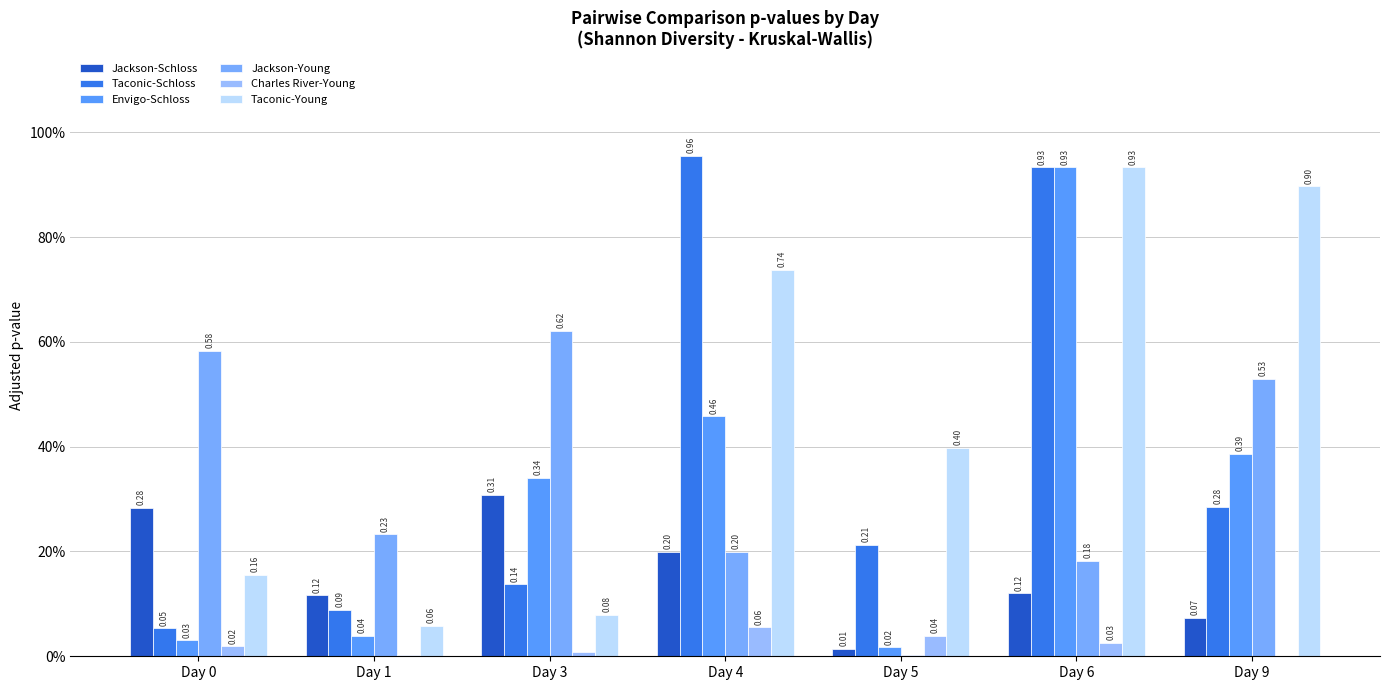

What is the value of the Taconic-Young bar at the 3rd from the left?

0.1